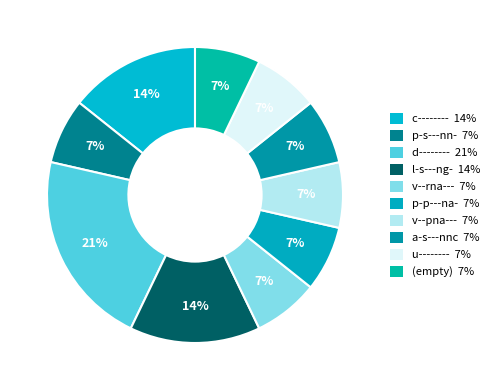

How many segments does this pie chart have?

10